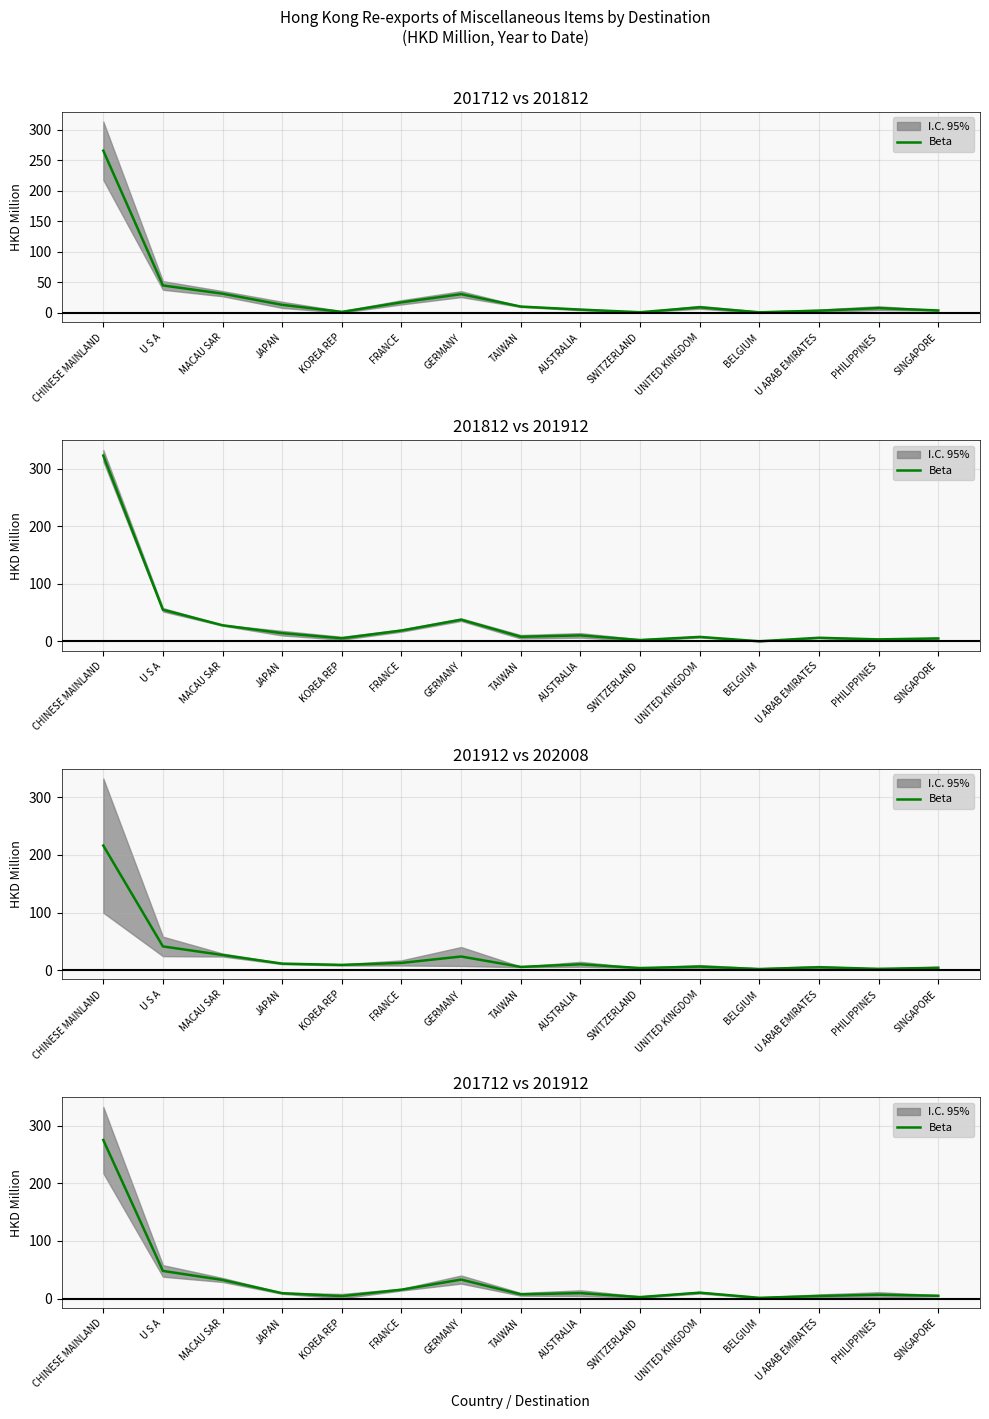

What is the label of the 14th point from the left?

PHILIPPINES